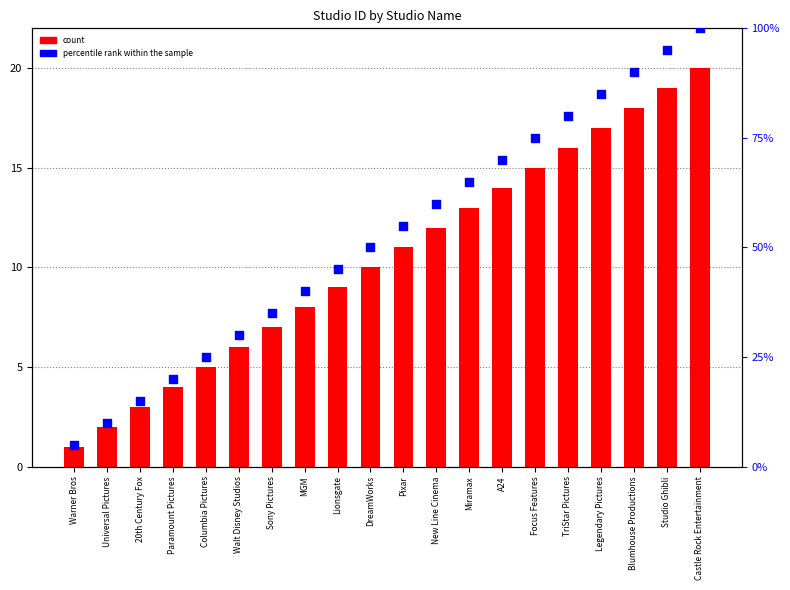

Which series has the largest total across all categories?

percentile rank within the sample